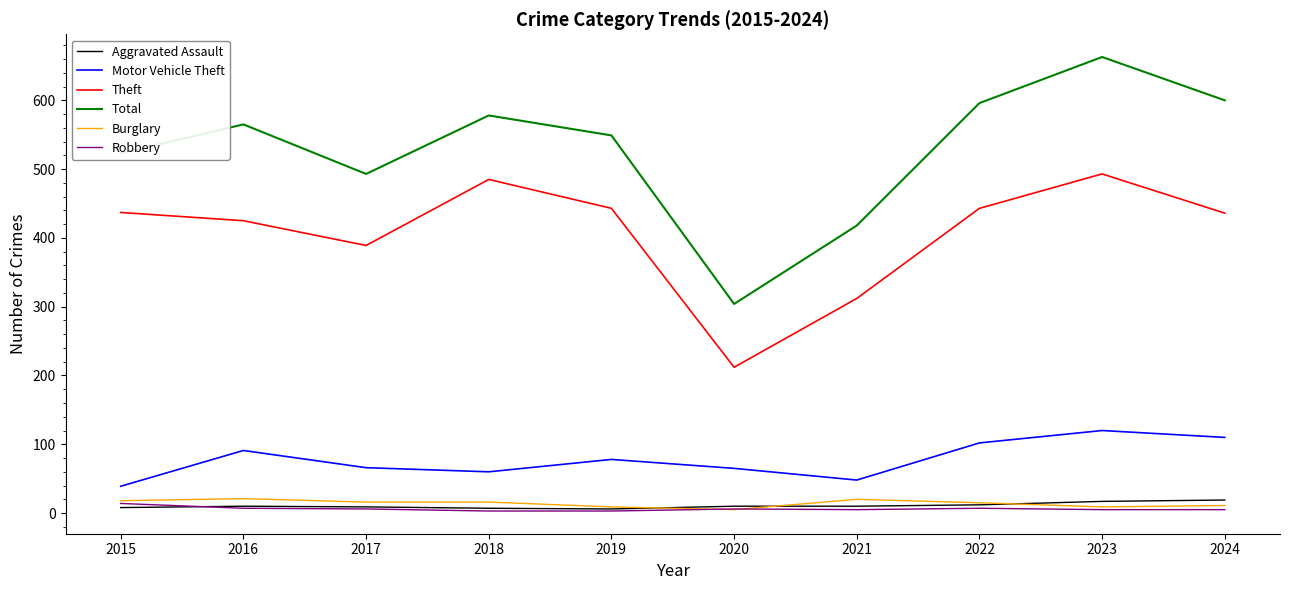

Which category has the highest value in the Motor Vehicle Theft series?

2023